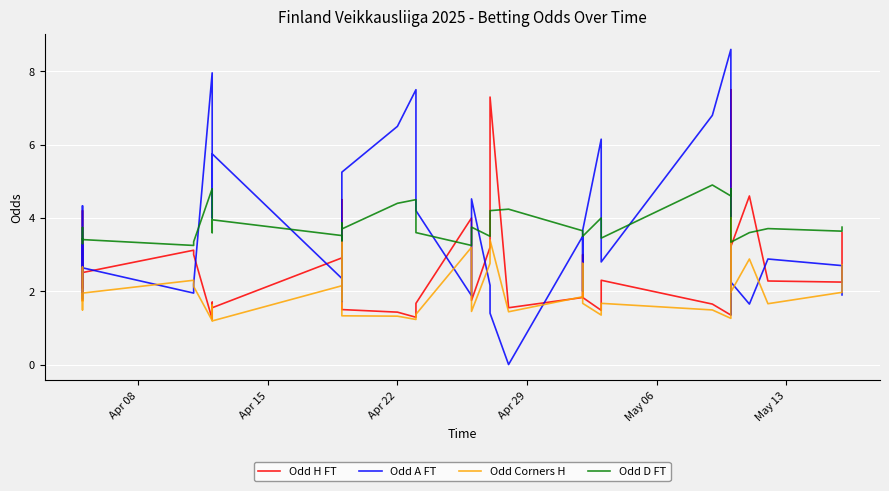

What is the sum of all Odd H FT values?

106.7